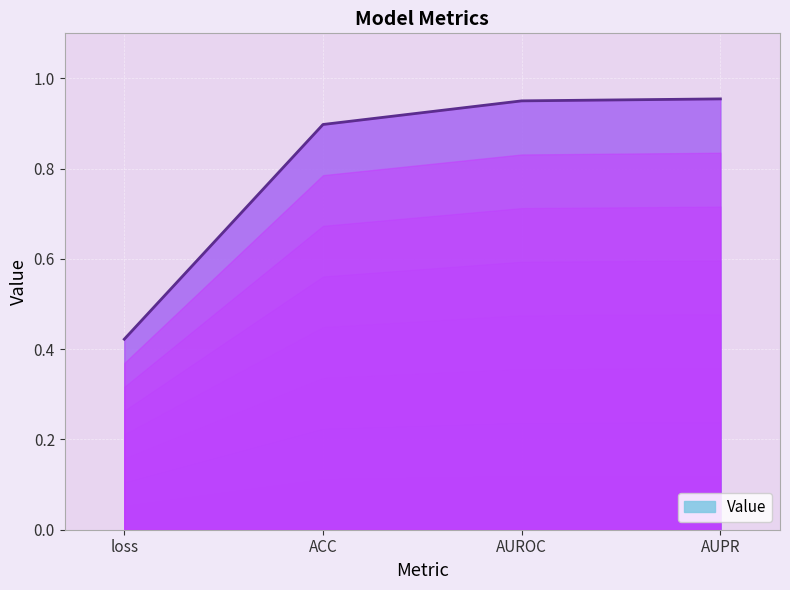

Is it true that the value at AUROC is 1.6?

False